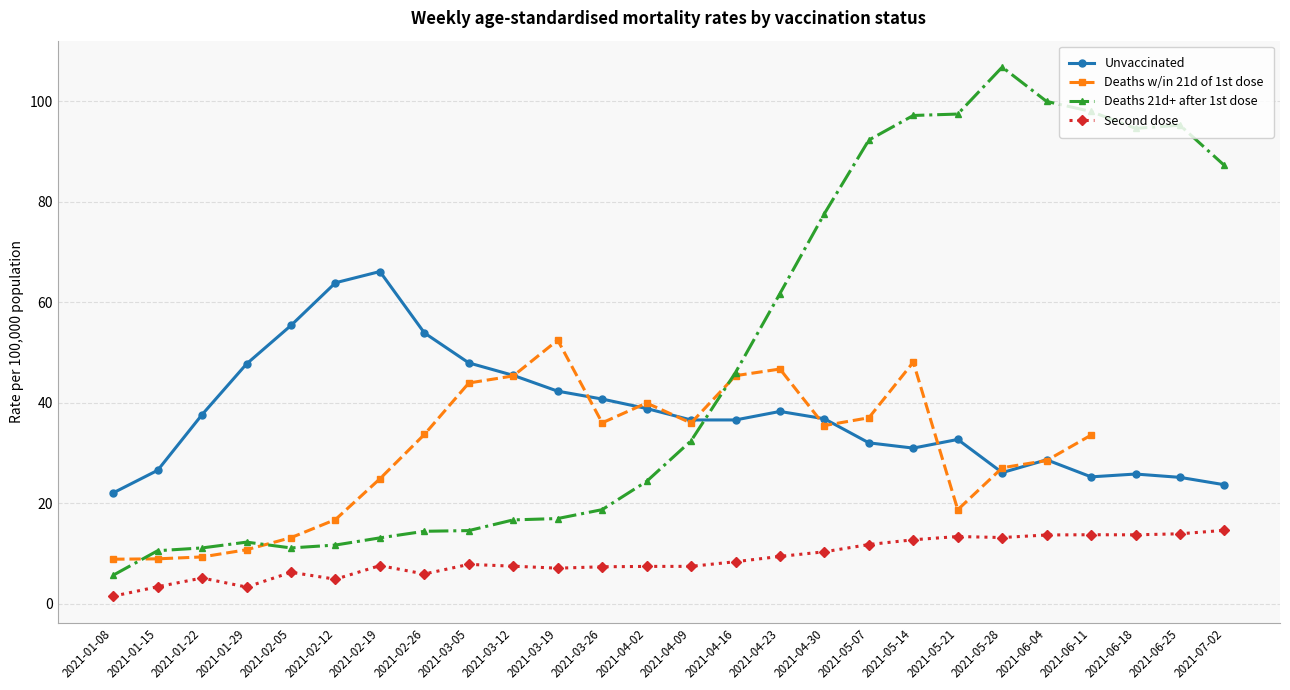

Which series has the largest range (max minus min)?

Deaths 21d+ after 1st dose